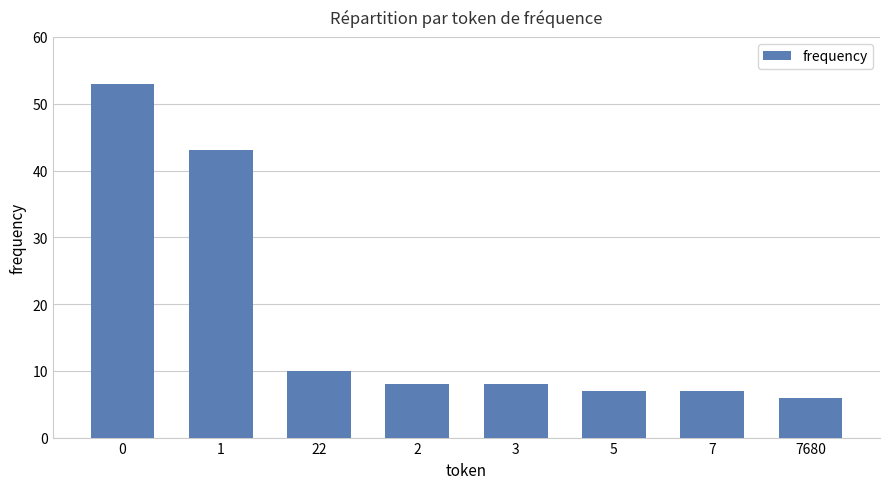

What is the average value?

18